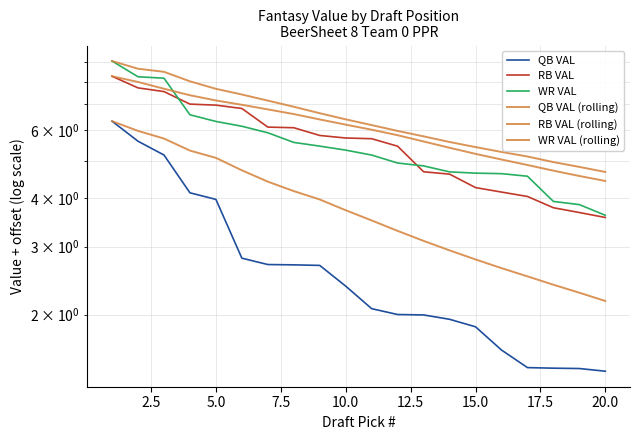

How many values in the QB VAL (rolling) series are below 3?

7